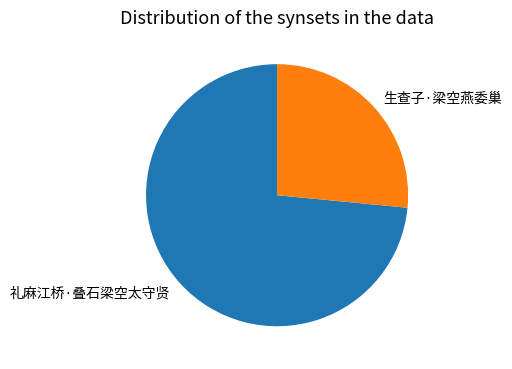

What is the ratio of the value at 生查子·梁空燕委巢 to the value at 礼麻江桥·叠石梁空太守贤?

0.4